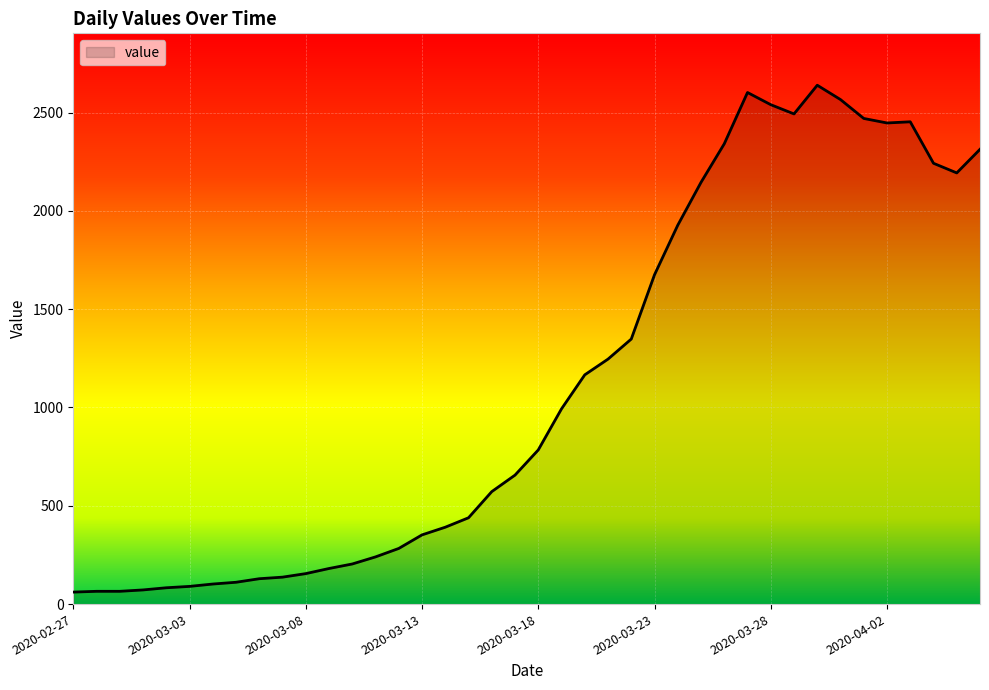

What is the difference between the maximum and minimum values?

2578